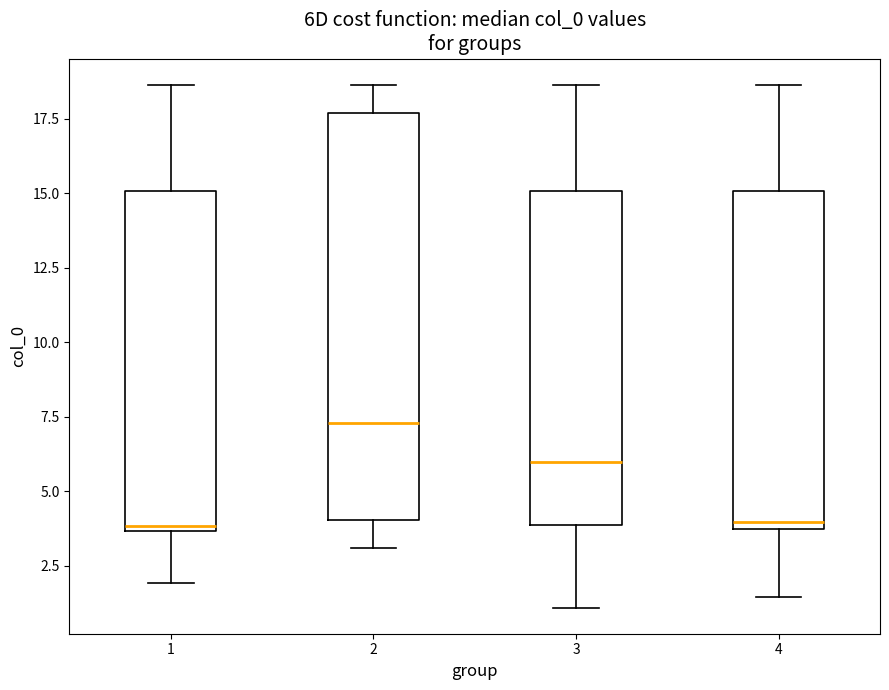

Comparing the boxes themselves (not the whiskers), which one is the tallest?

2